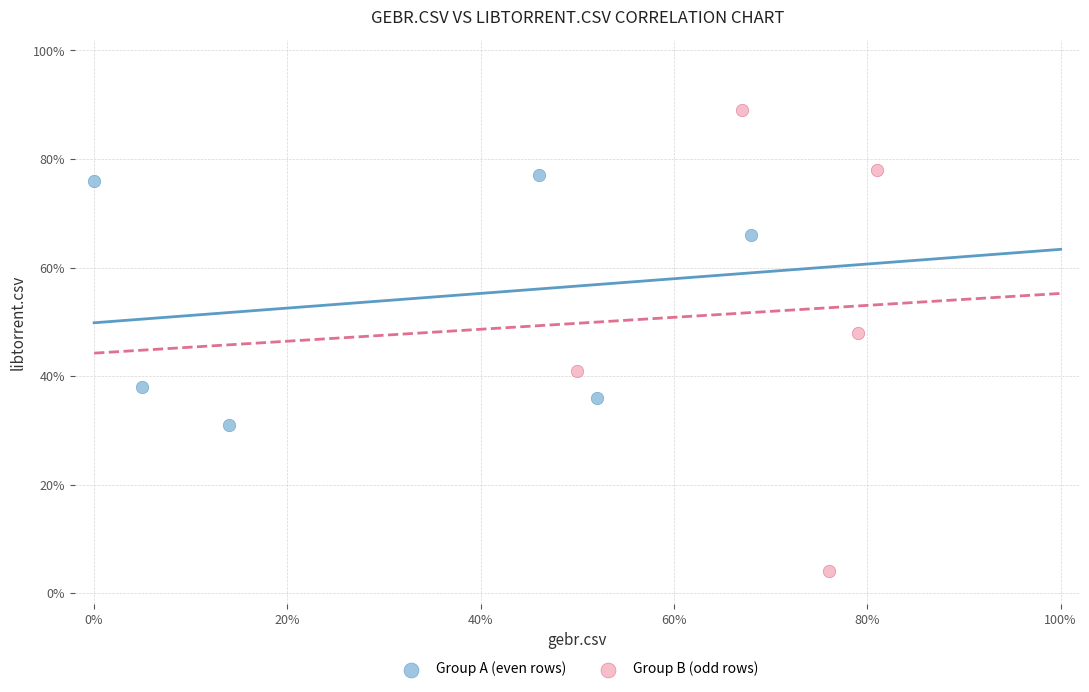

Which series reaches the maximum Y coordinate?

Group B (odd rows)